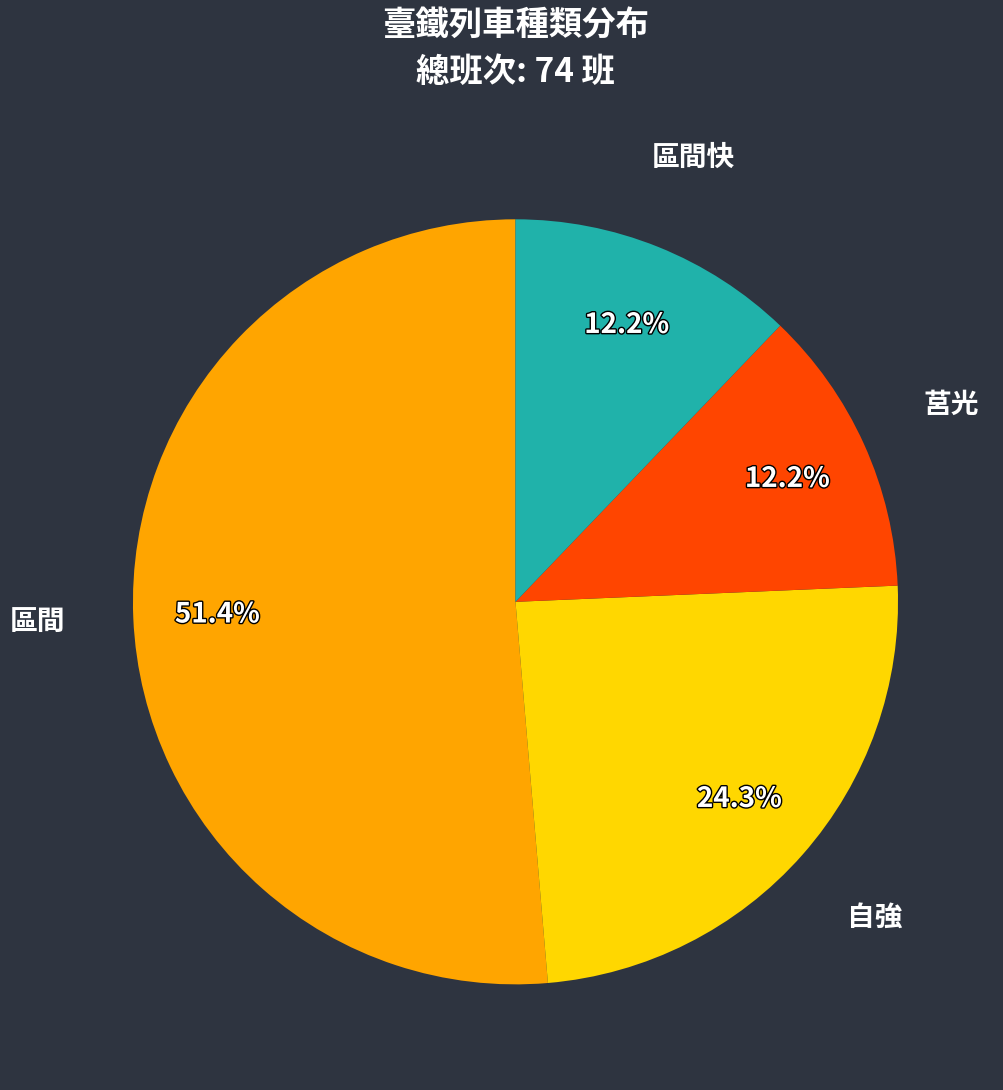

Is there a majority slice in this chart?

Yes